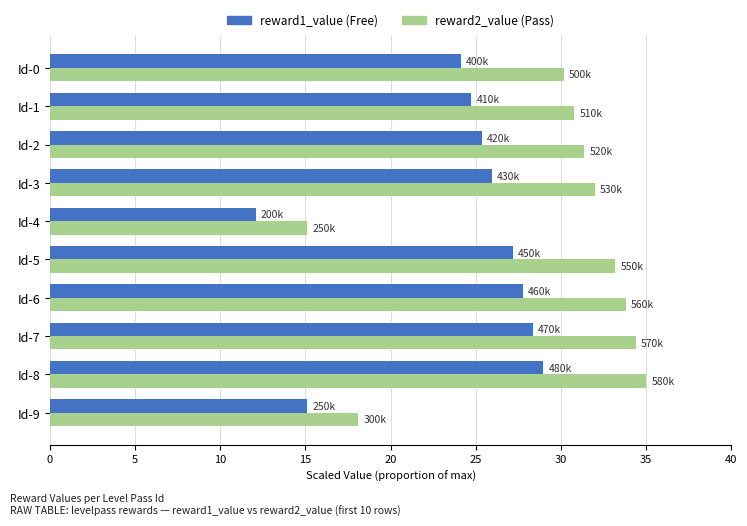

What is the greatest value displayed?

35.0